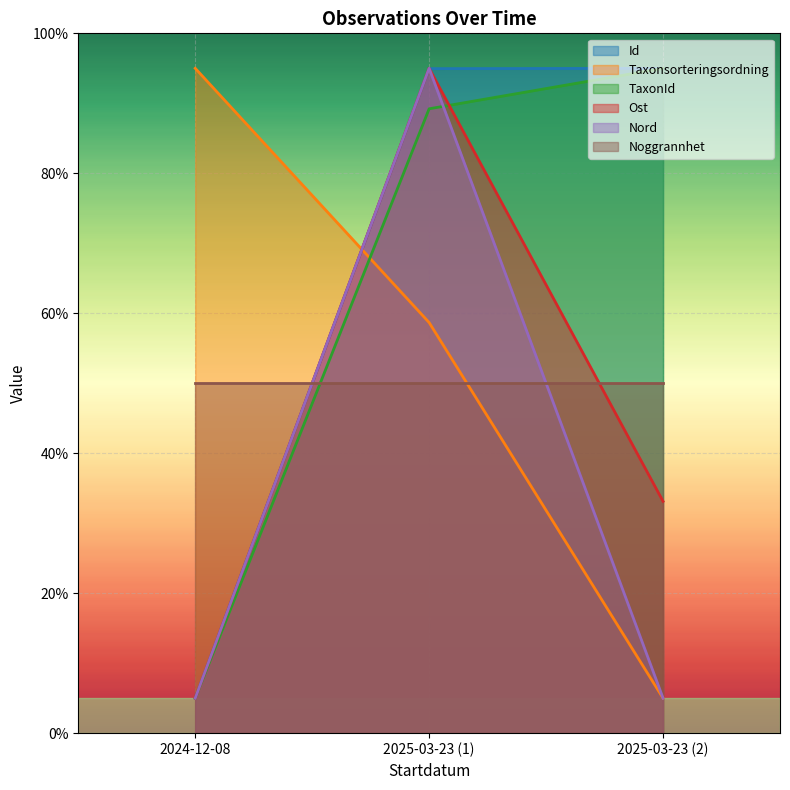

How many data points in Ost are less than 33?

1